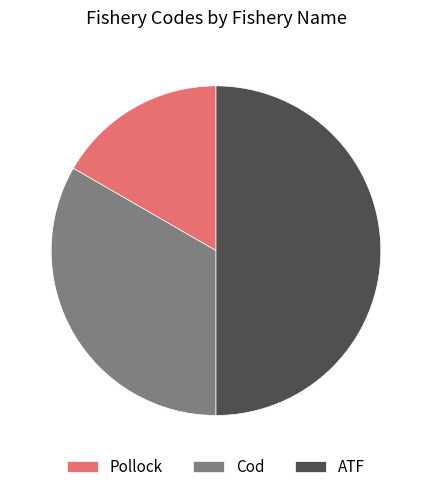

Is it true that Cod is 47% of the pie?

False